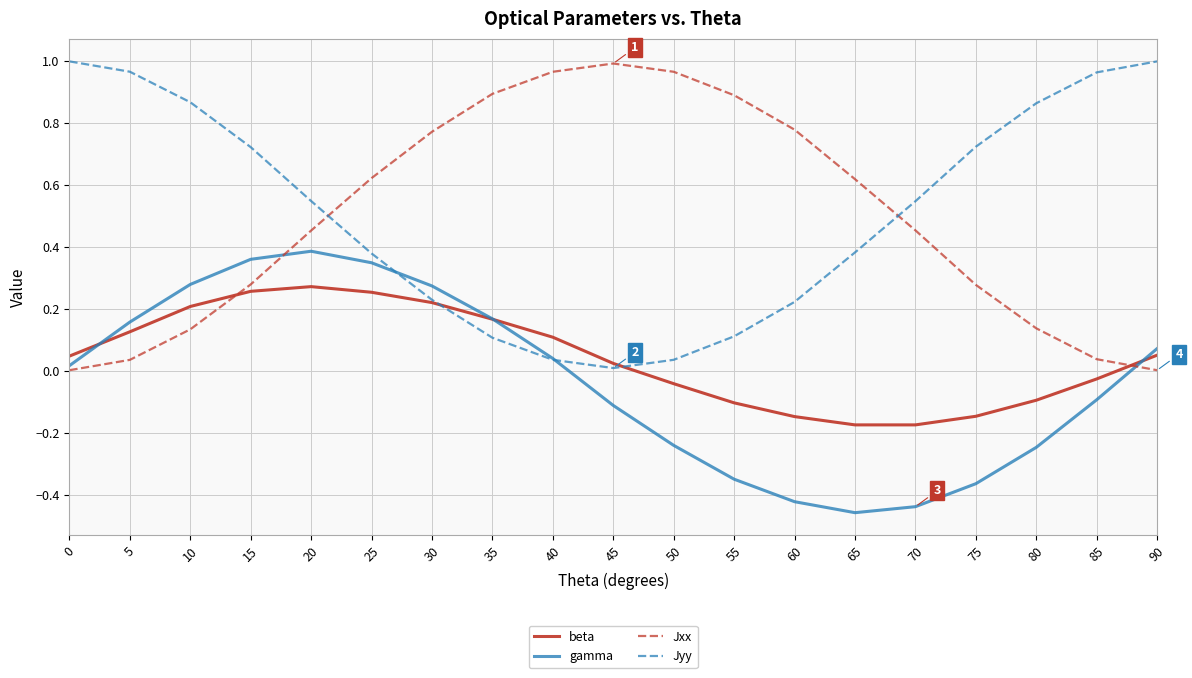

The beta series shows 0.1 at 30. True or false?

False